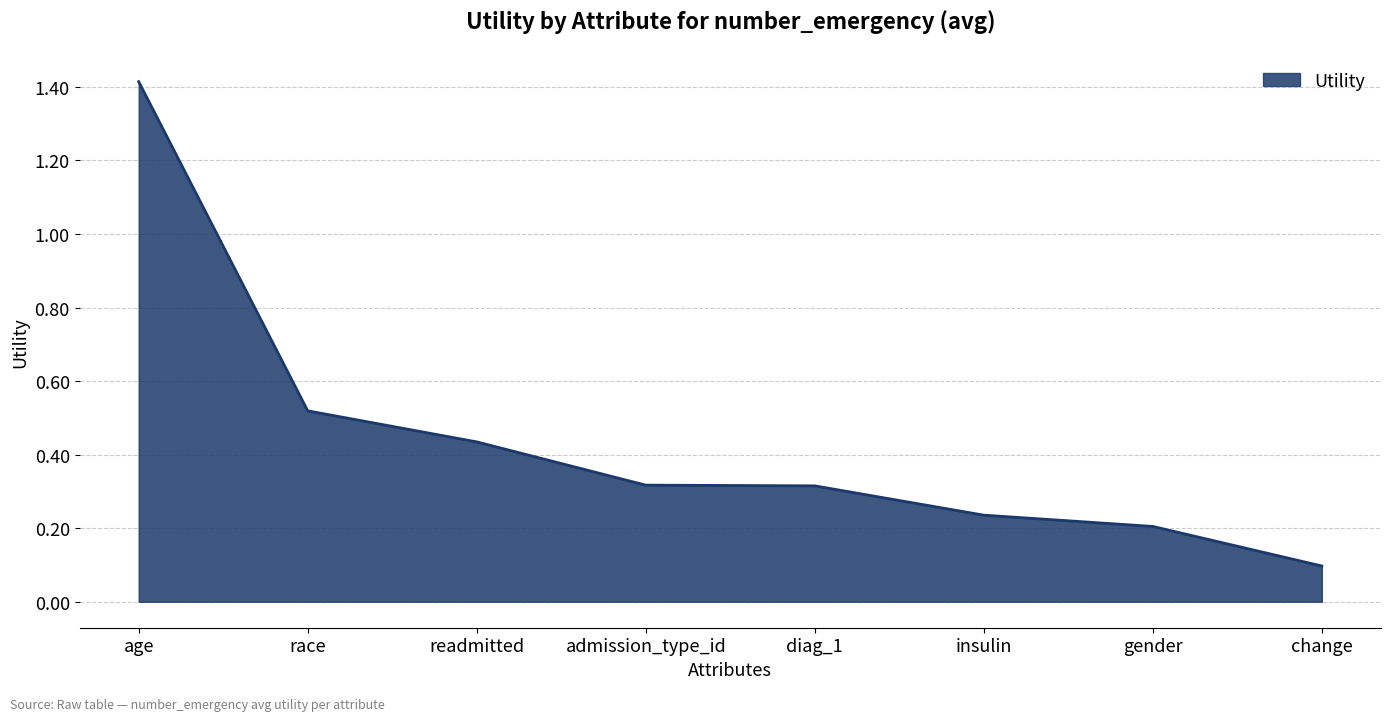

What is the smallest value displayed?

0.1